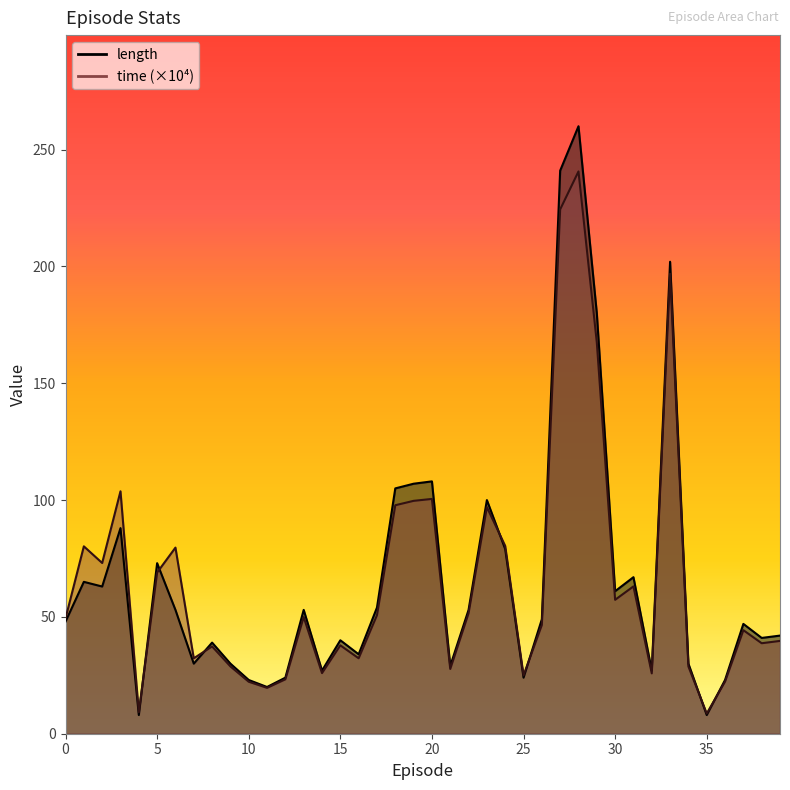

Which series has the largest total across all categories?

length